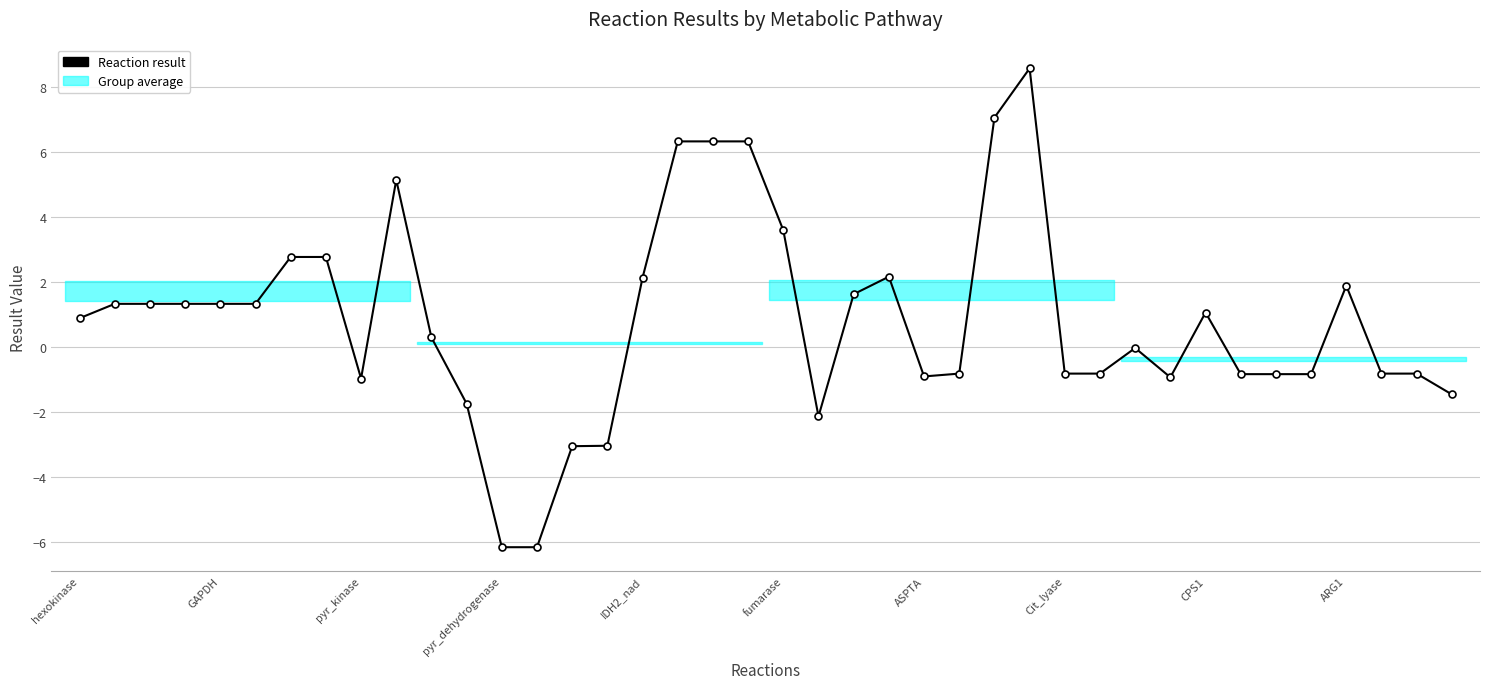

What is the sum of all values?

32.5